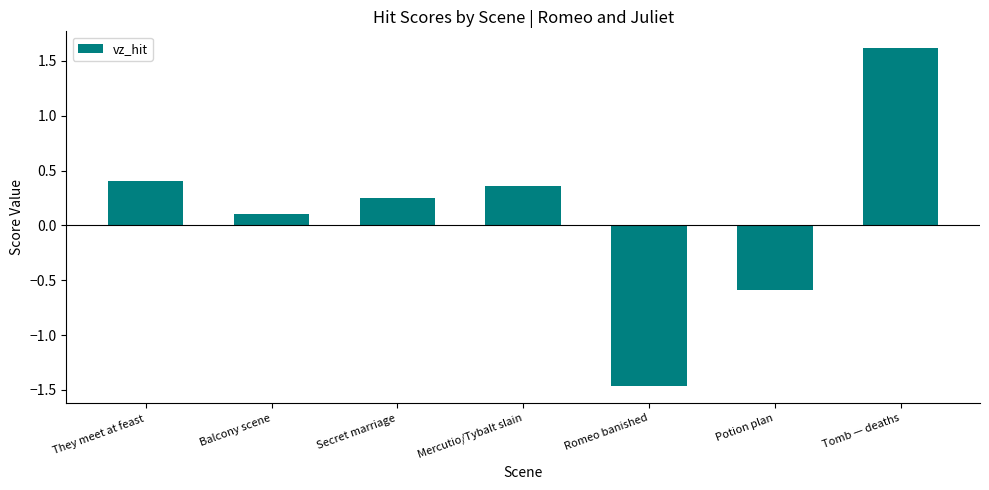

How many data points does each series have?

7